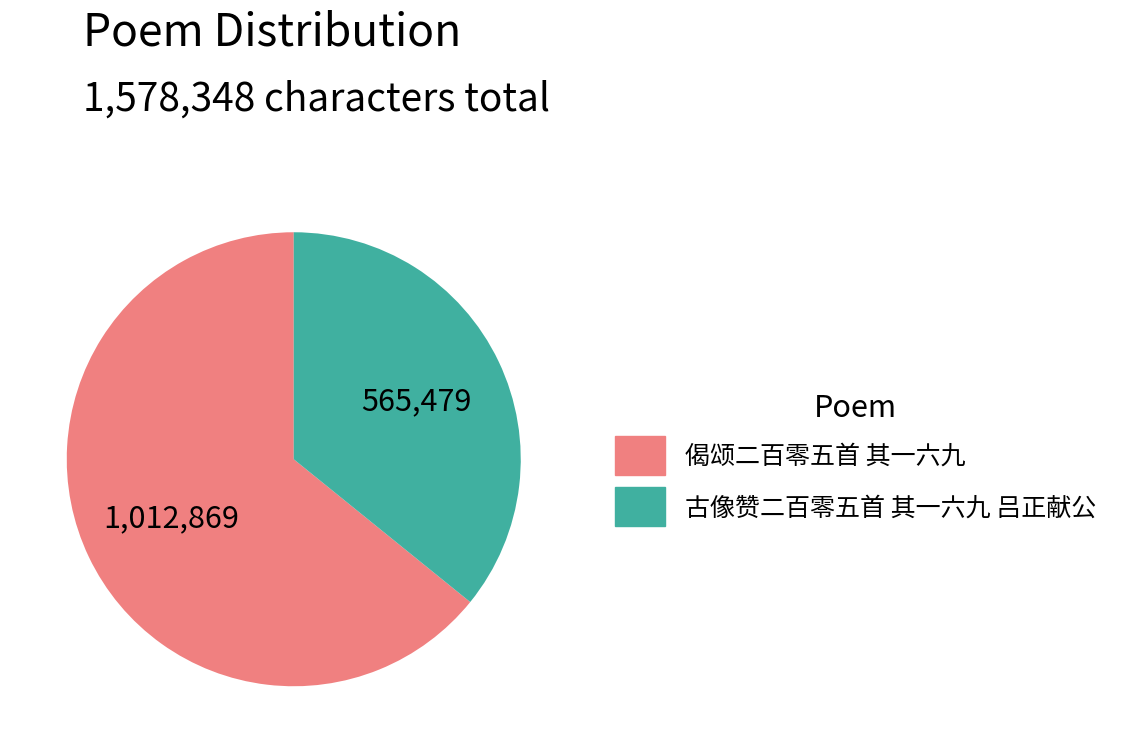

Is 古像赞二百零五首 其一六九 吕正献公 the majority of the pie?

No